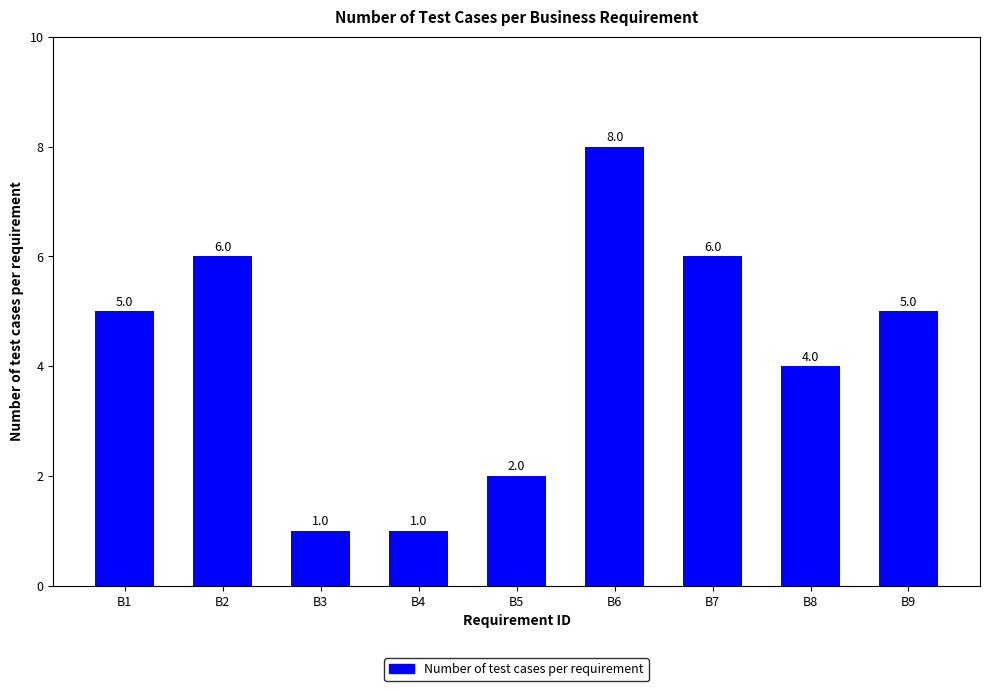

How many categories are shown in the chart?

9